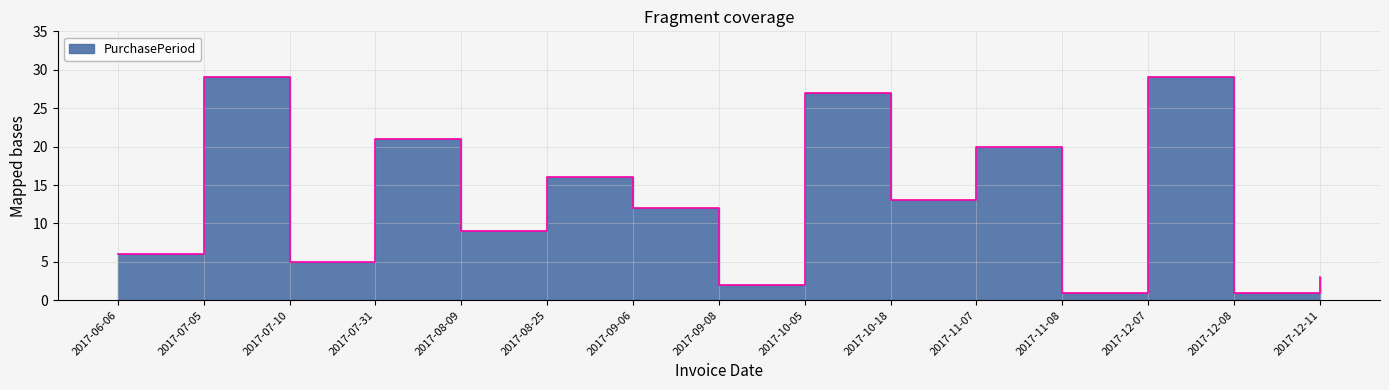

How many points are higher than both their immediate neighbors (excluding endpoints)?

6